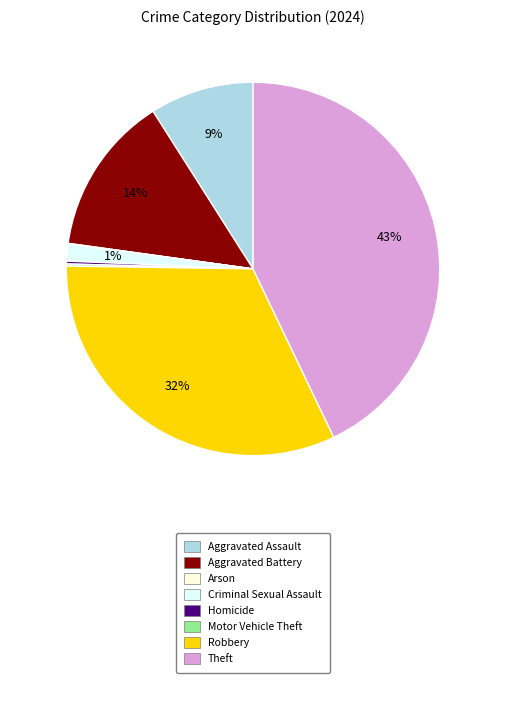

To the nearest percent, what is the difference between the largest and smallest slice percentages?

43%